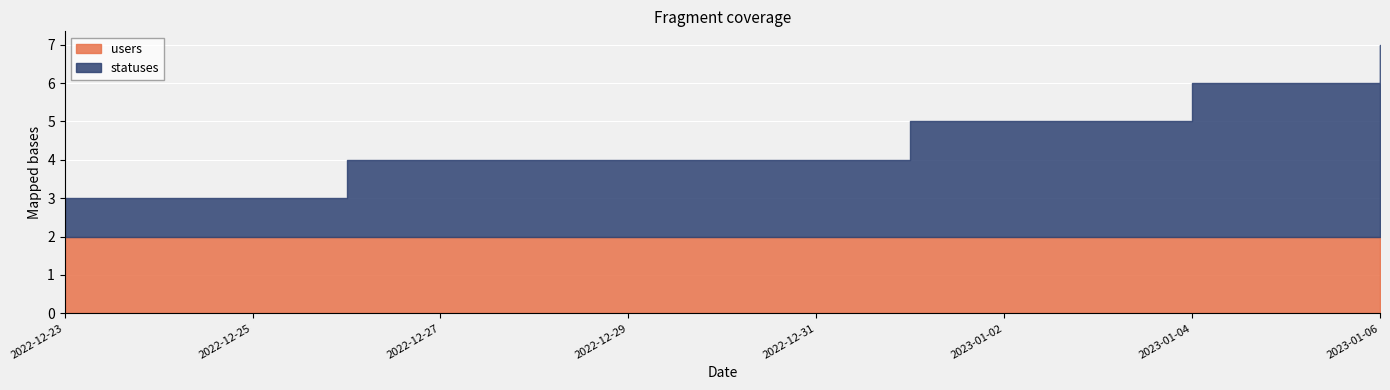

Reading left to right, extract all data points from this chart.

users: 2022-12-23=2	2022-12-24=2	2022-12-25=2	2022-12-26=2	2022-12-27=2	2022-12-28=2	2022-12-29=2	2022-12-30=2	2022-12-31=2	2023-01-01=2	2023-01-02=2	2023-01-03=2	2023-01-04=2	2023-01-05=2	2023-01-06=2
statuses: 2022-12-23=1	2022-12-24=1	2022-12-25=1	2022-12-26=2	2022-12-27=2	2022-12-28=2	2022-12-29=2	2022-12-30=2	2022-12-31=2	2023-01-01=3	2023-01-02=3	2023-01-03=3	2023-01-04=4	2023-01-05=4	2023-01-06=5